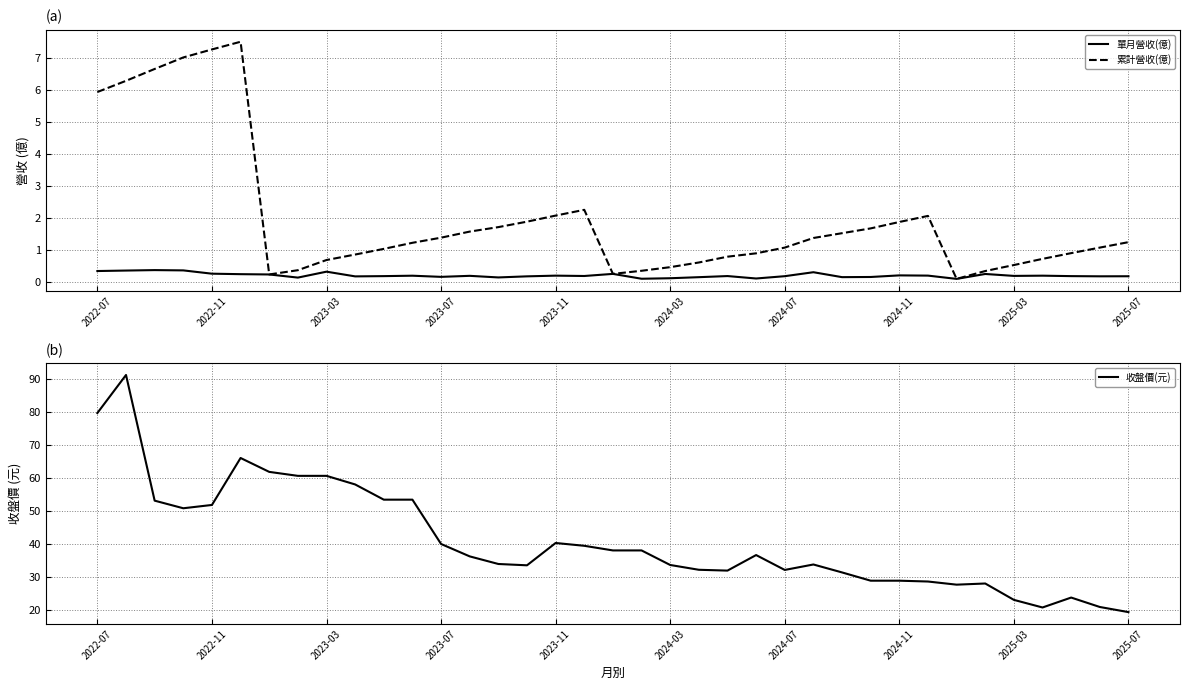

How many data points in 收盤價(元) are less than 36?

18